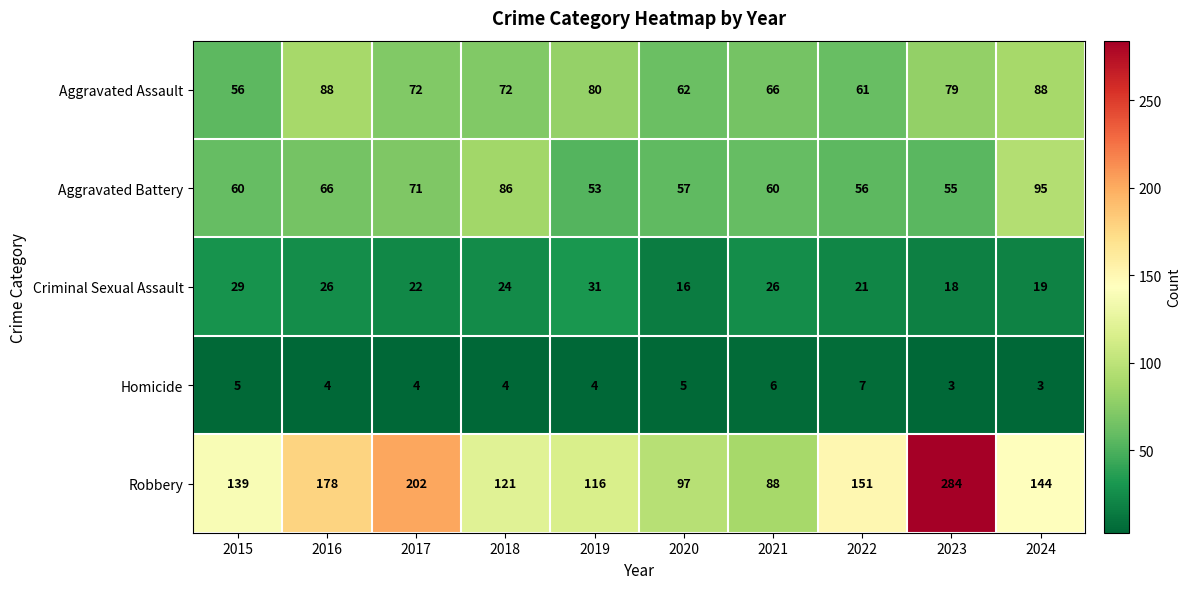

True or false: Aggravated Assault has a value of 66 at 2021.

True